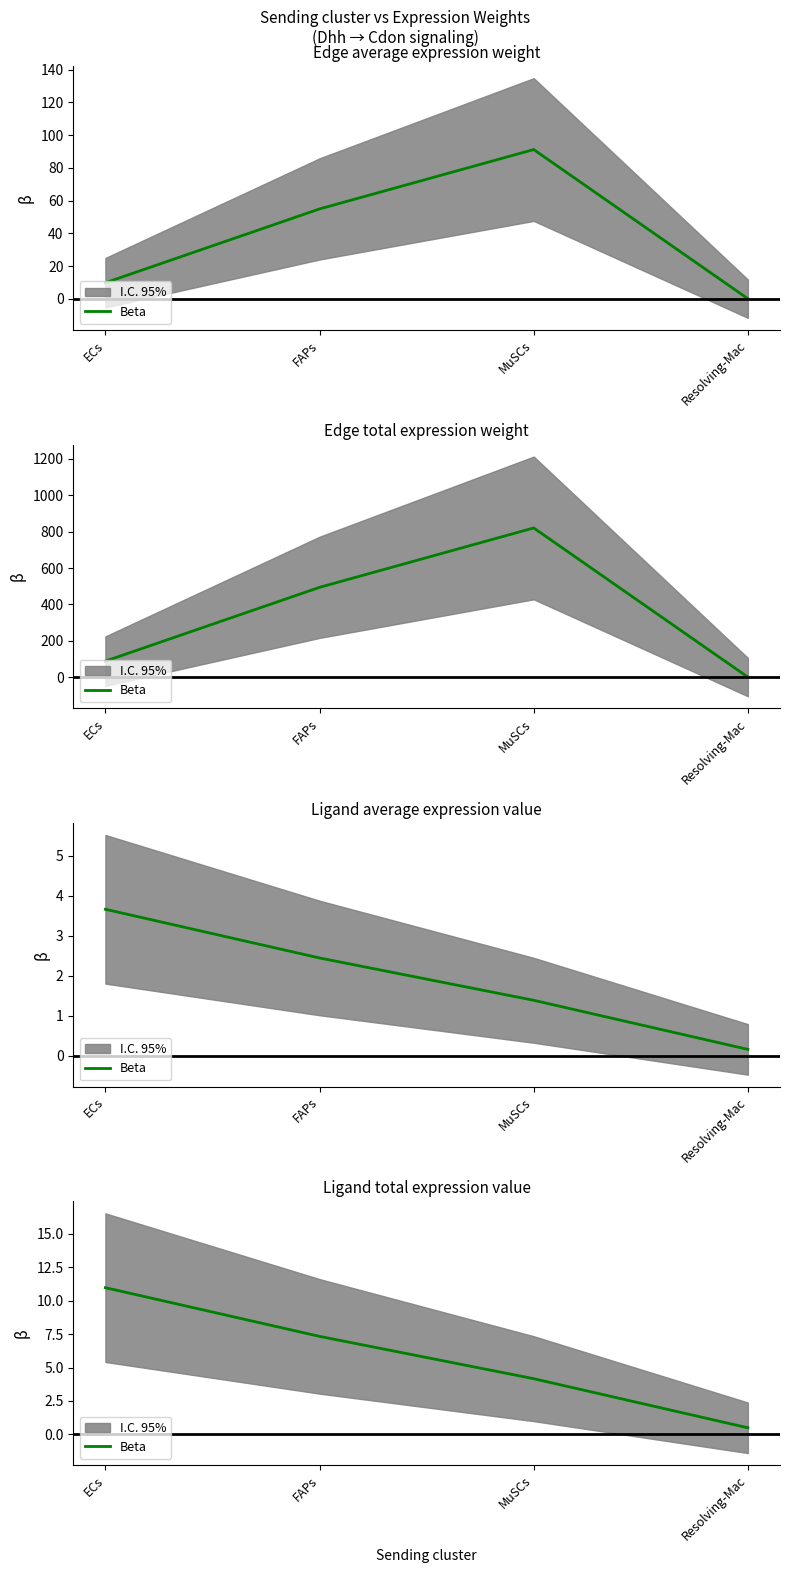

What is the change in value from FAPs to MuSCs?

-3.2